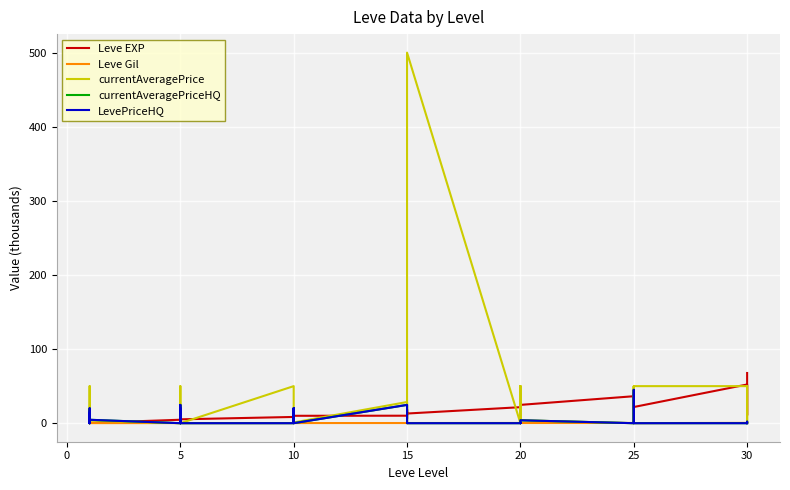

What is the difference between the Leve Gil values at 20 and 24?

0.2